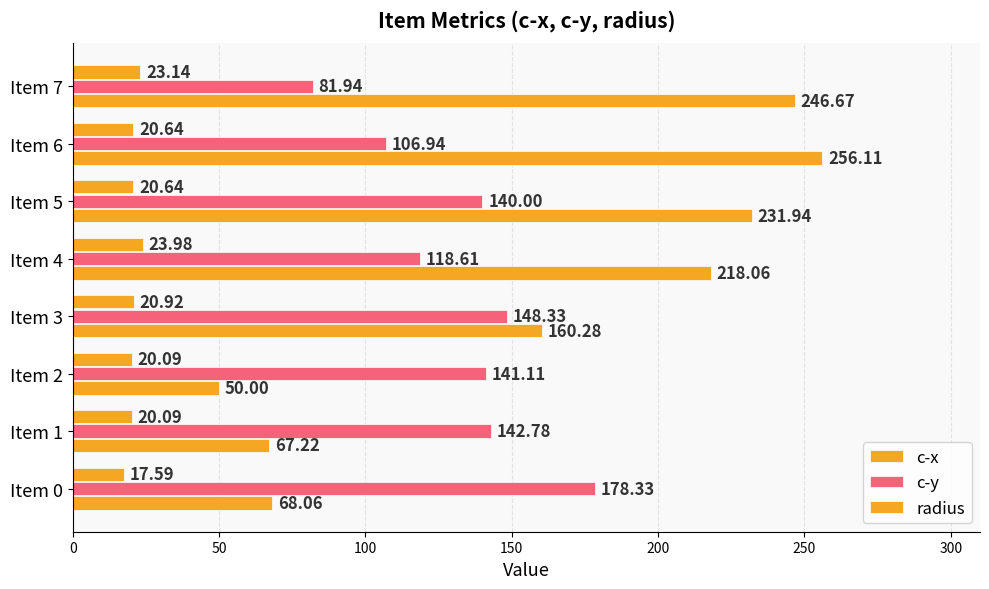

Rank the series by their average value, from highest to lowest.

c-x, c-y, radius